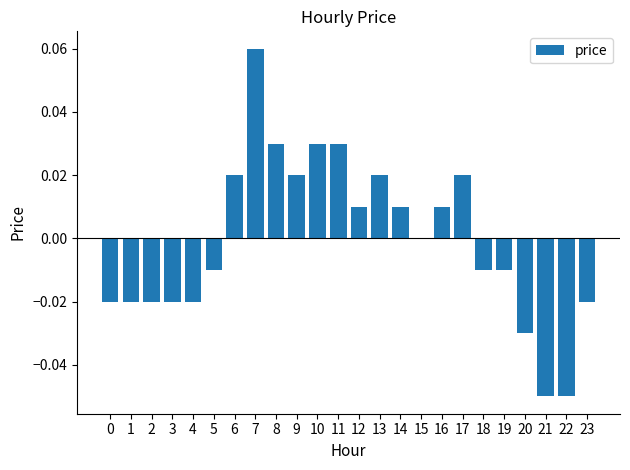

At which category does the chart reach its peak across all series?

7